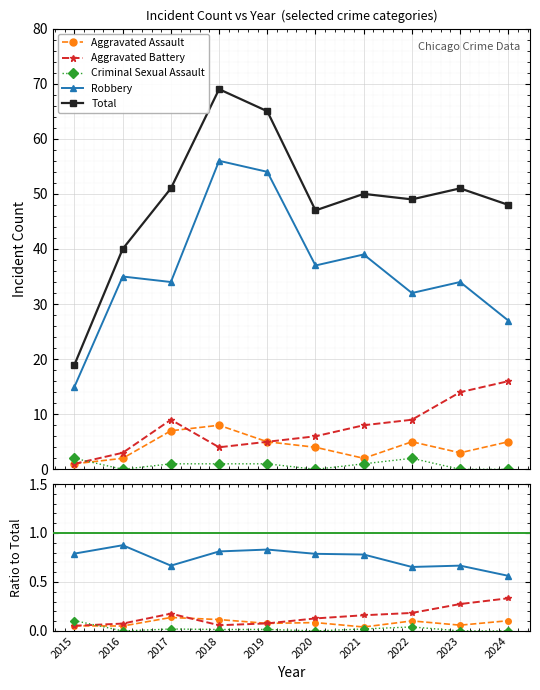

What is the difference between the highest and lowest values at 2019?

65.0